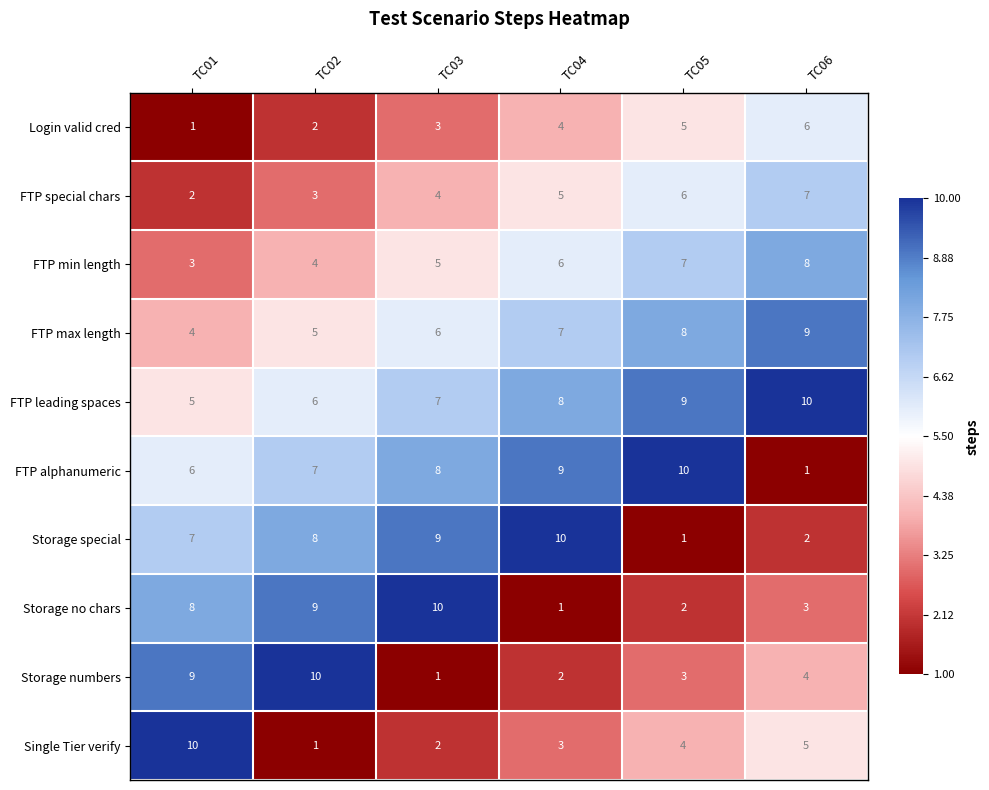

How many values in the Single Tier verify series are below 4?

3